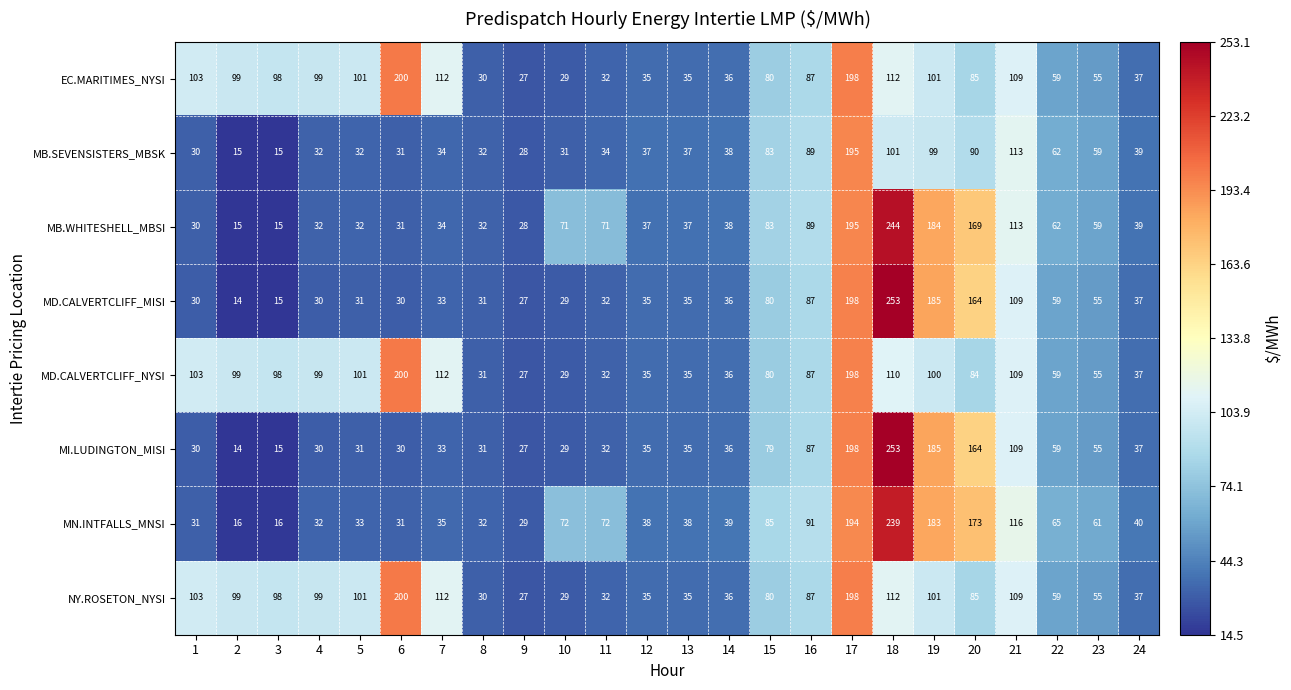

Between 1 and 15, which series saw the biggest shift?

MN.INTFALLS_MNSI